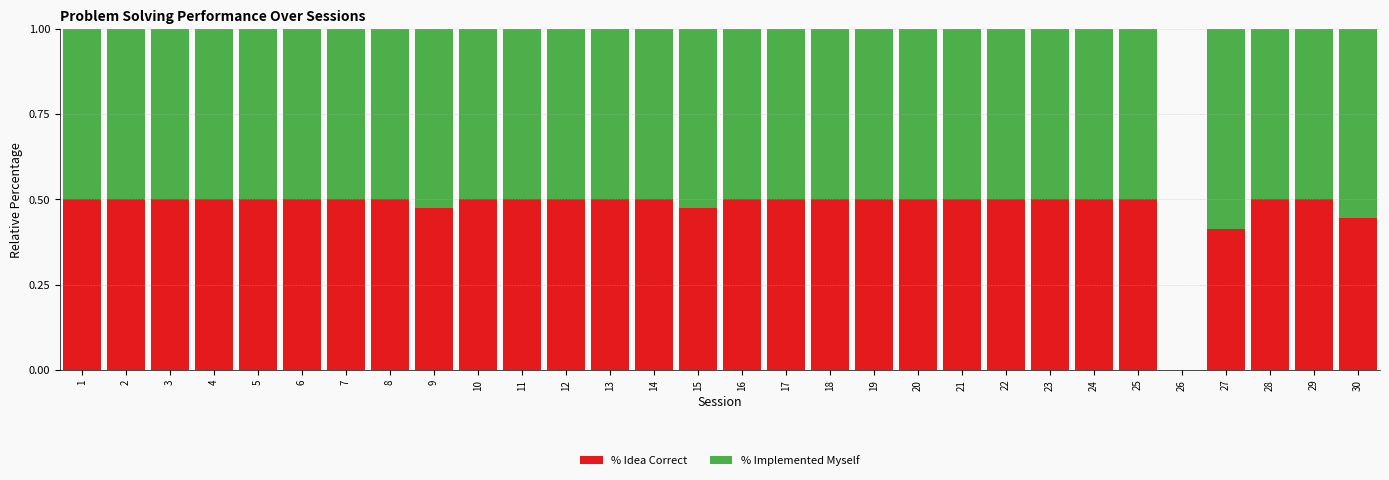

Does the chart contain stacked bars?

Yes